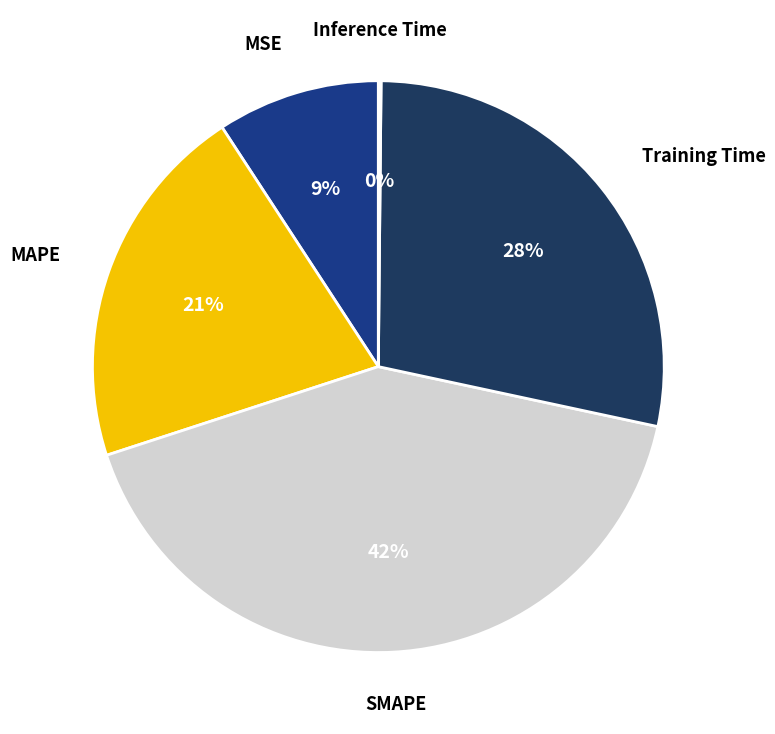

What percentage is the MAPE slice, to the nearest percent?

21%